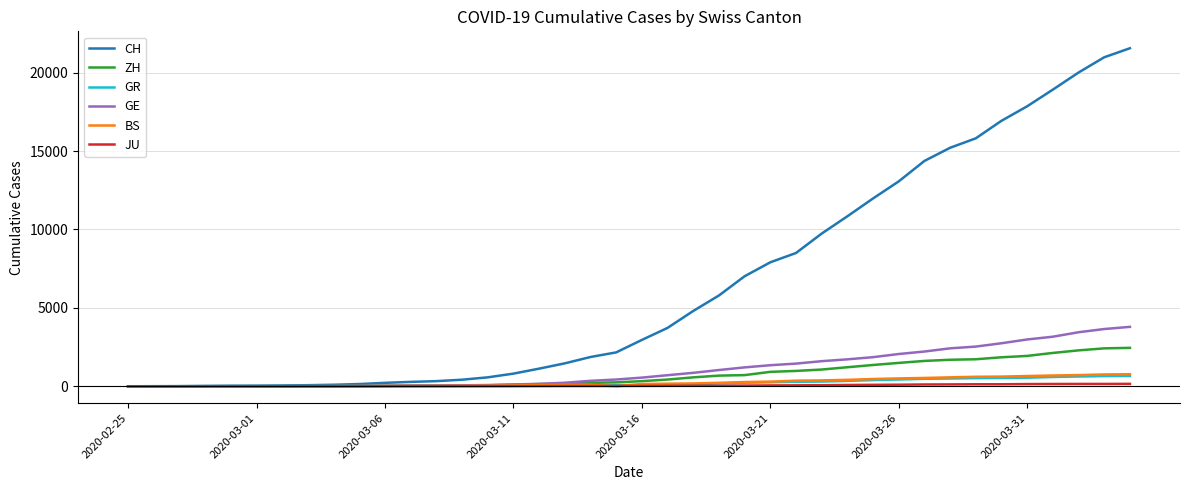

What is the highest value of the GR series?

657